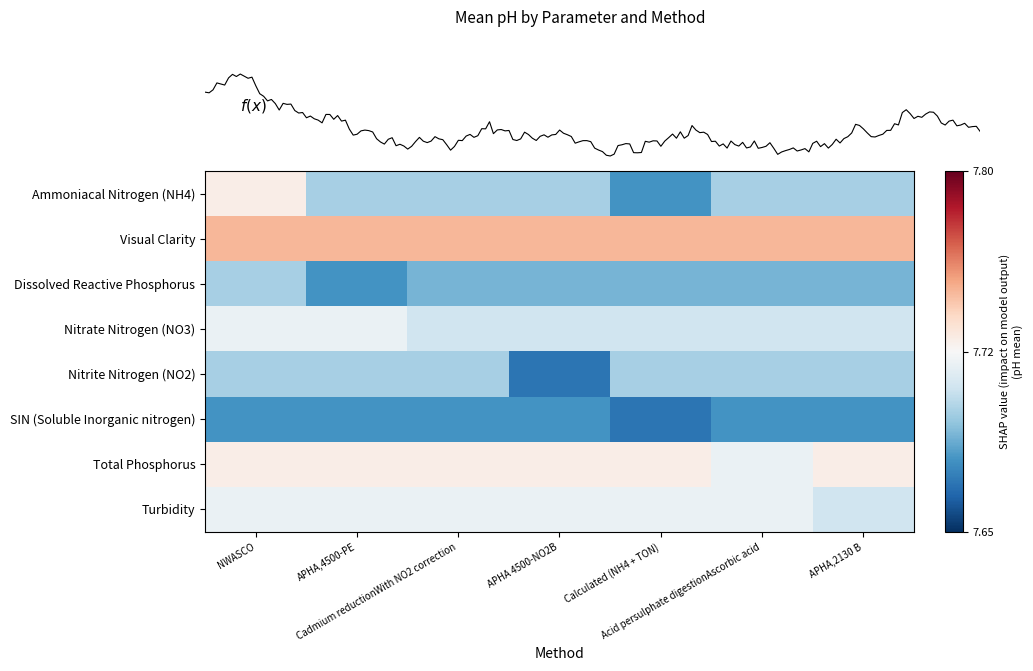

Count the number of categories in the chart.

7